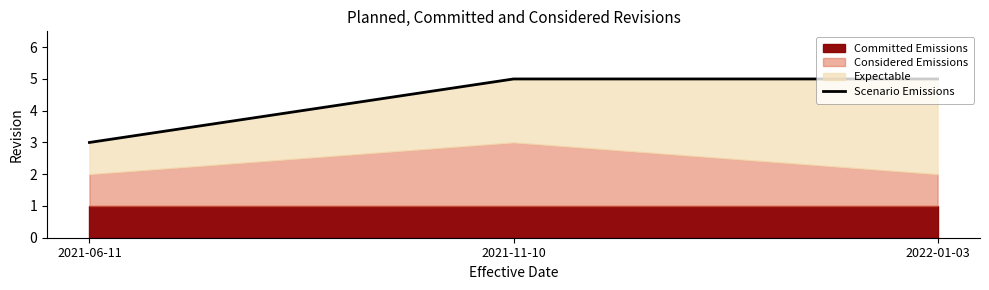

Where is the data nearest to the value 4?

2021-06-11